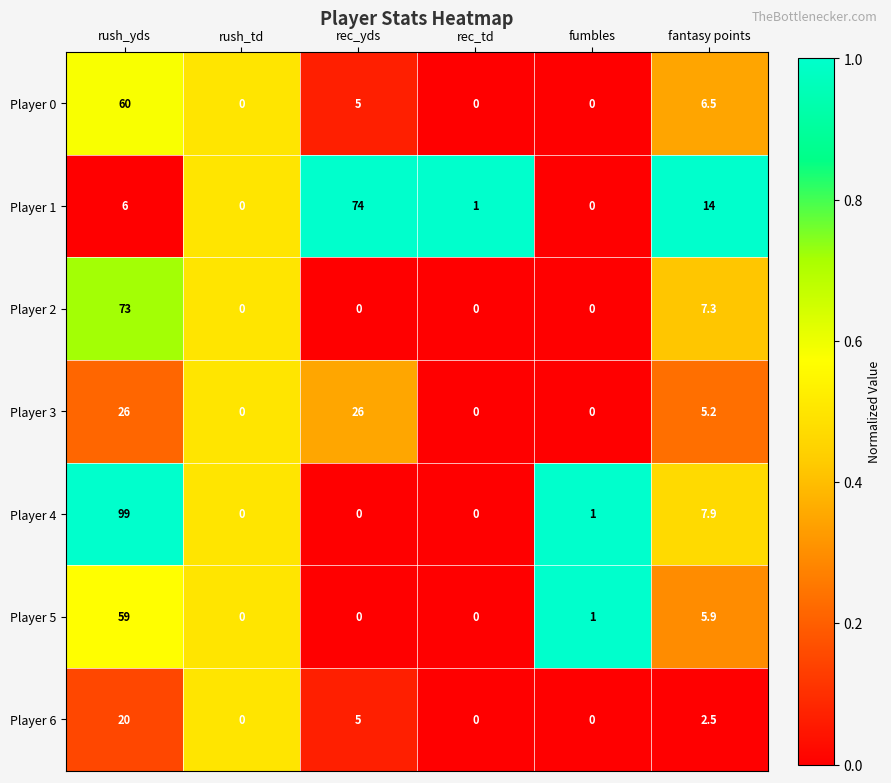

What is the difference between the second highest and minimum values in the Player 3 series?

26.0